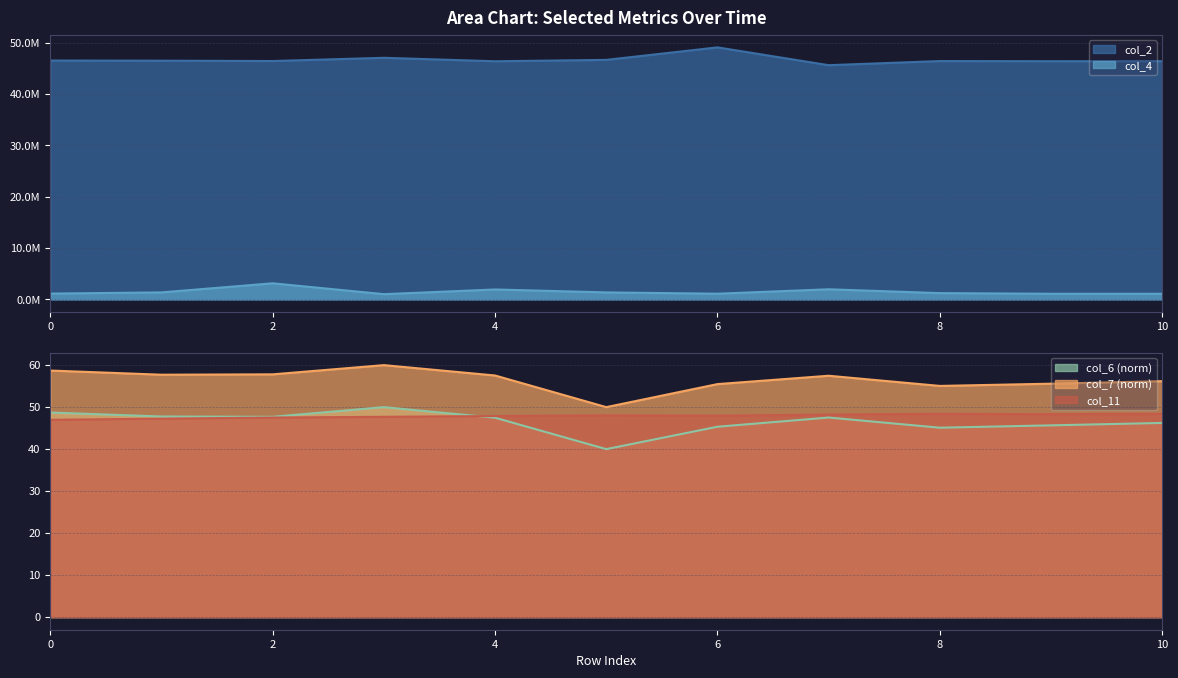

What is the sum of all col_6 values?

511.5